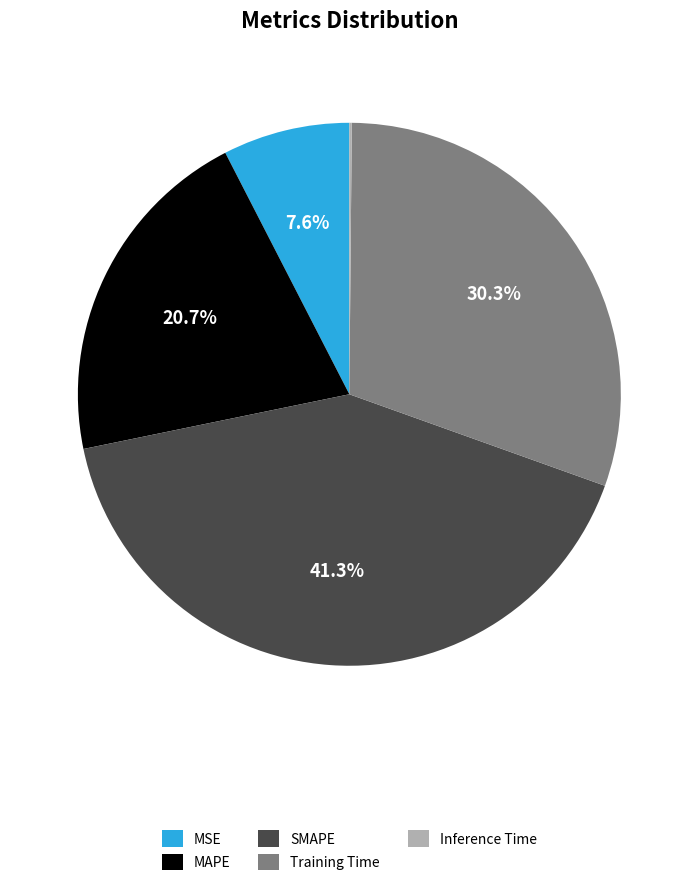

Between MSE and SMAPE, which is larger?

SMAPE